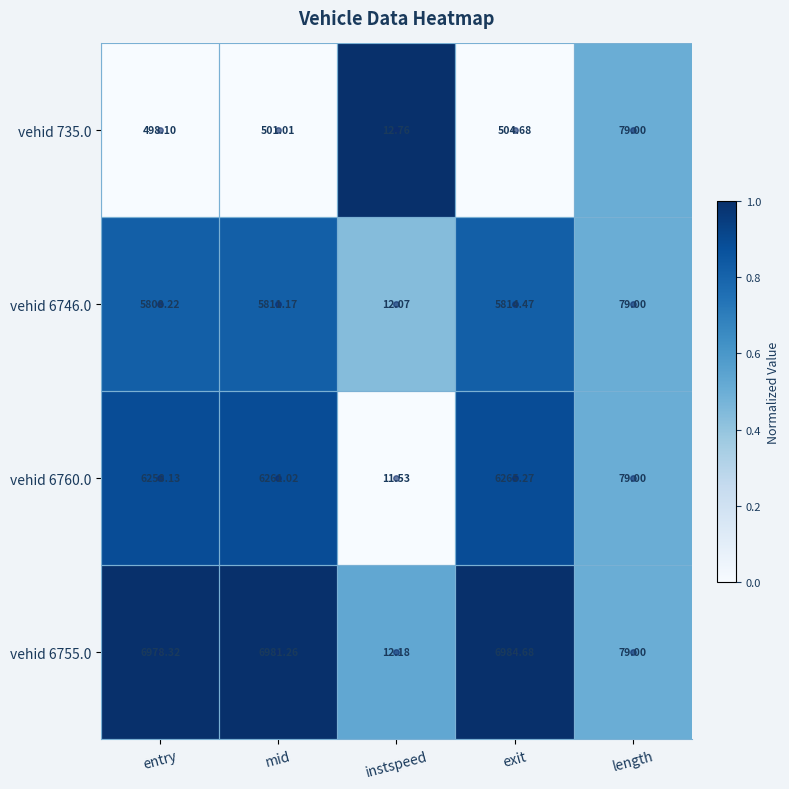

Rank the categories by vehid 6755.0 value from highest to lowest.

exit, mid, entry, length, instspeed